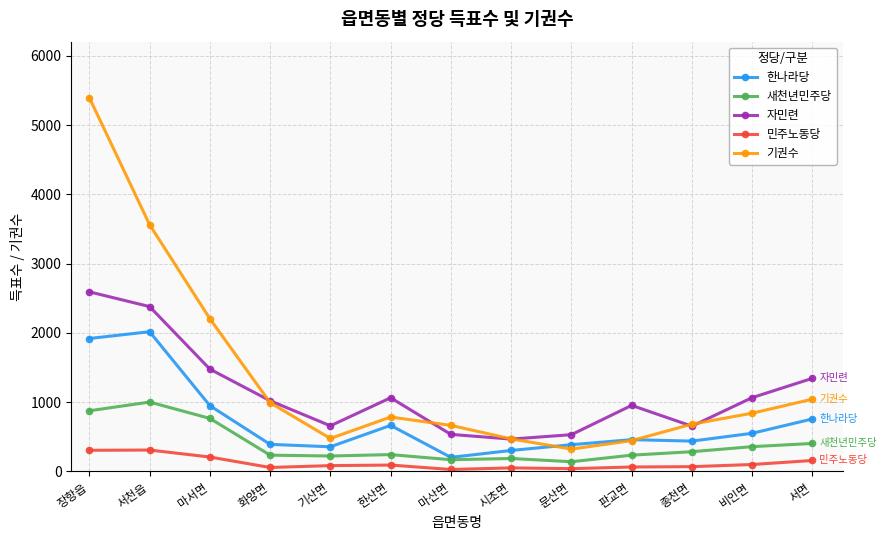

What are all the series names shown in the legend?

한나라당, 새천년민주당, 자민련, 민주노동당, 기권수